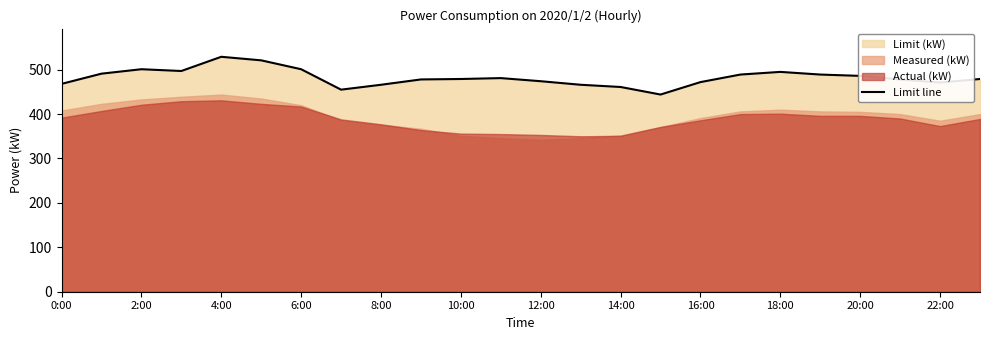

Reading left to right, transcribe all the data shown in this chart.

468	491	501	497	529	521	501	455	466	478	479	481	474	466	461	444	472	489	495	489	486	478	471	479